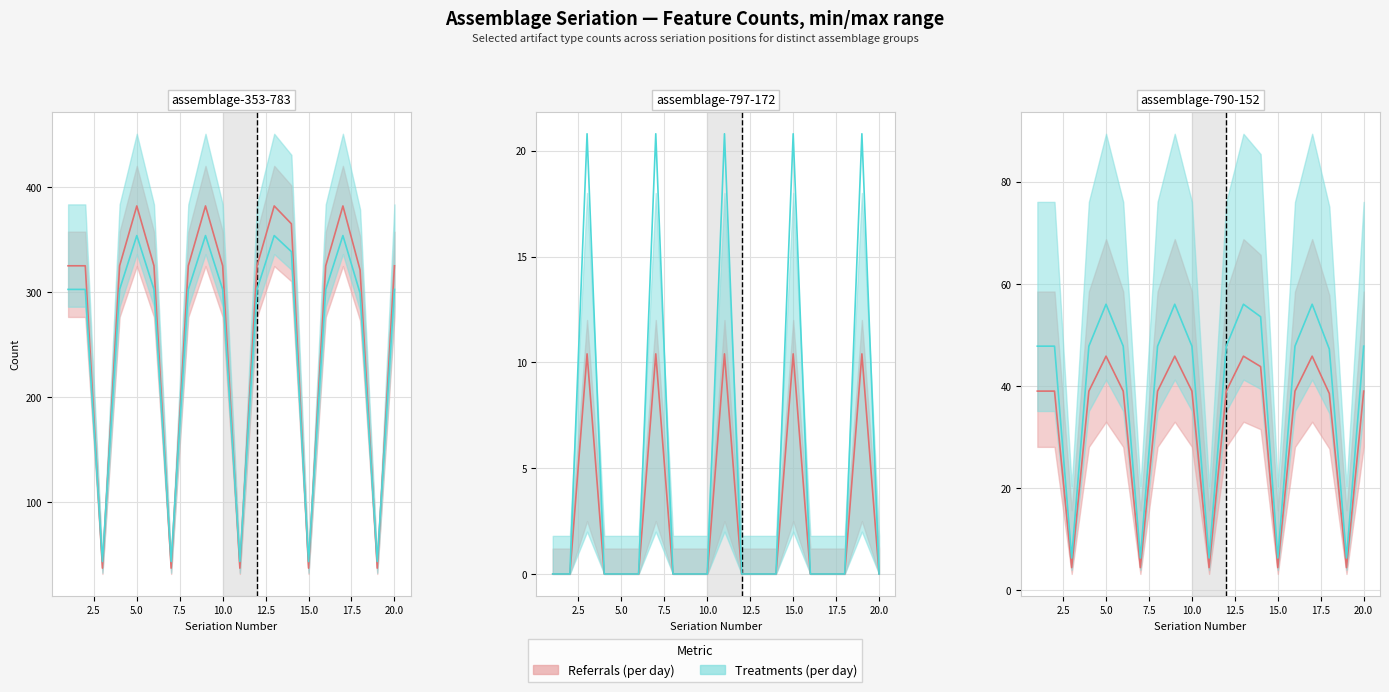

True or false: Treatments (per day) and Referrals (per day) intersect in this chart.

False